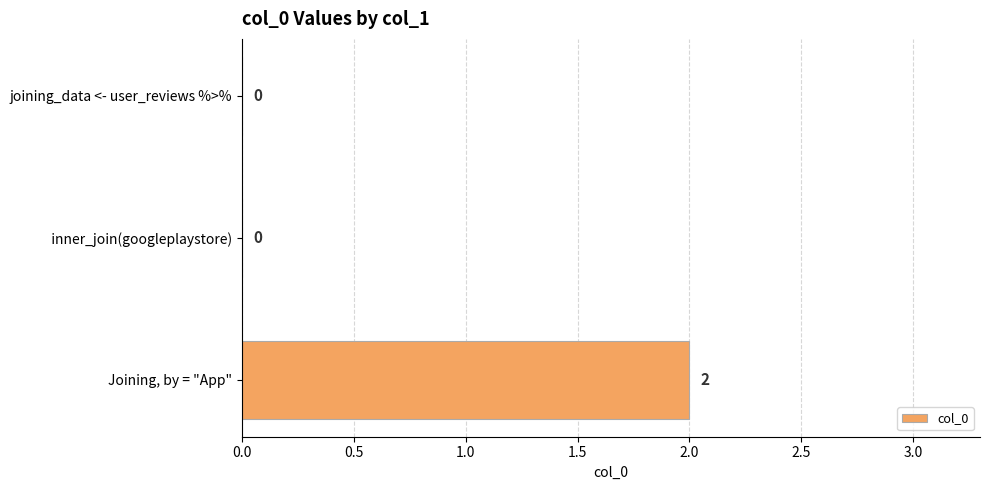

How many values are between 0 and 2?

3